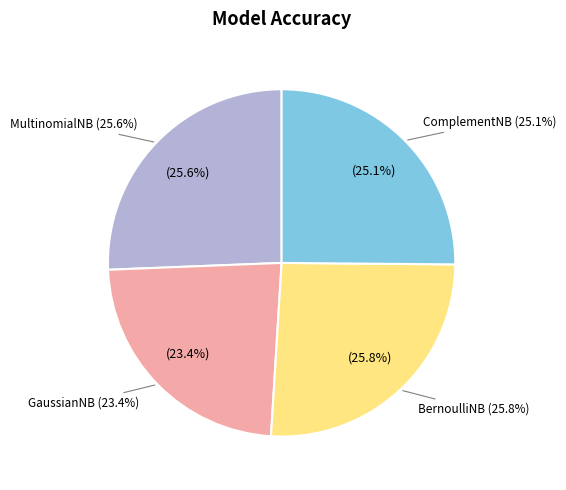

What percentage is the BernoulliNB slice, to the nearest percent?

26%